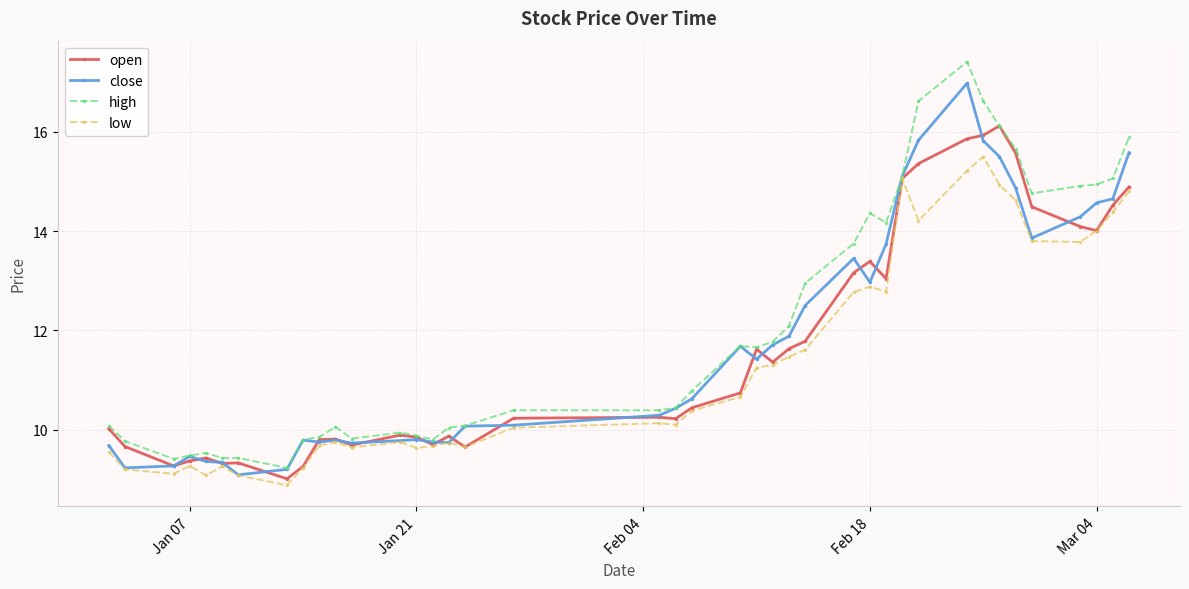

What is the maximum value for low?

15.5